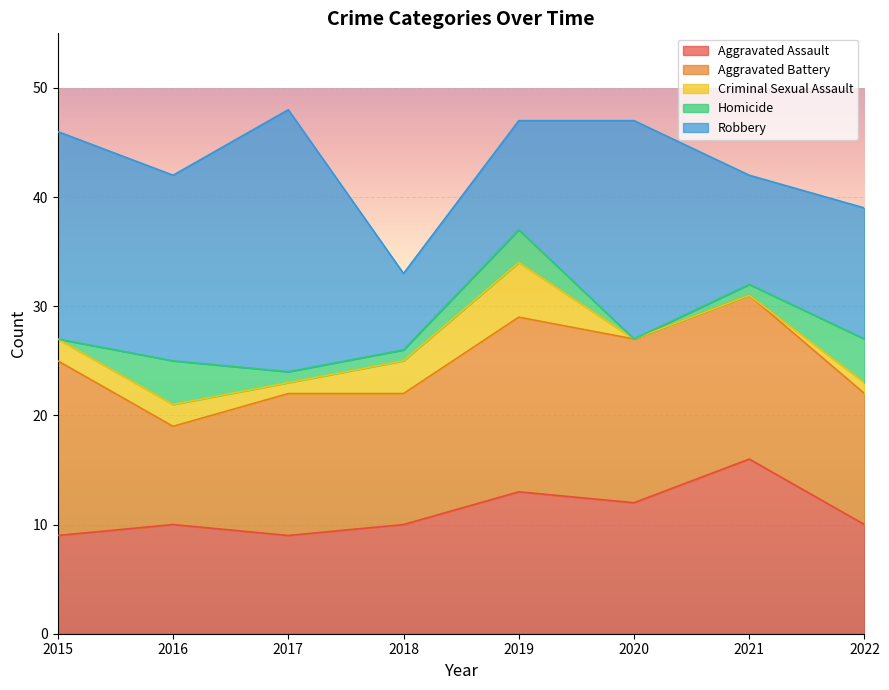

At which label does Aggravated Battery first exceed 15?

2015